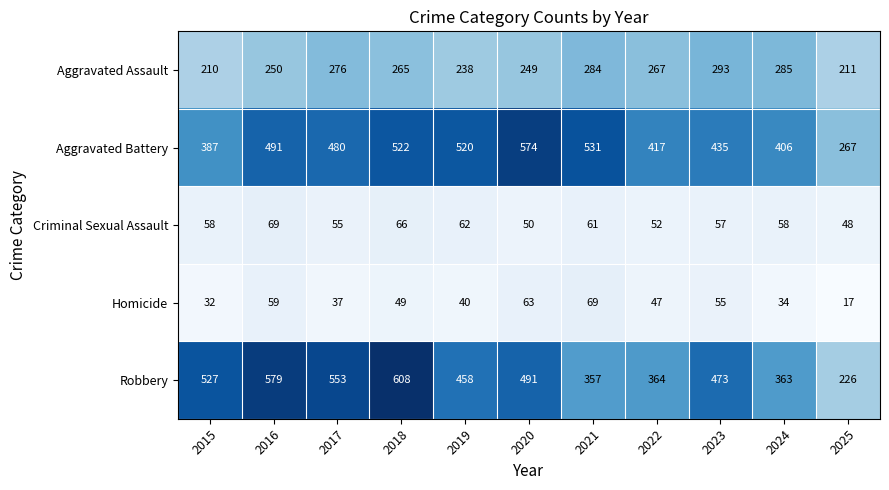

Where does the Homicide series first go above 47?

2016